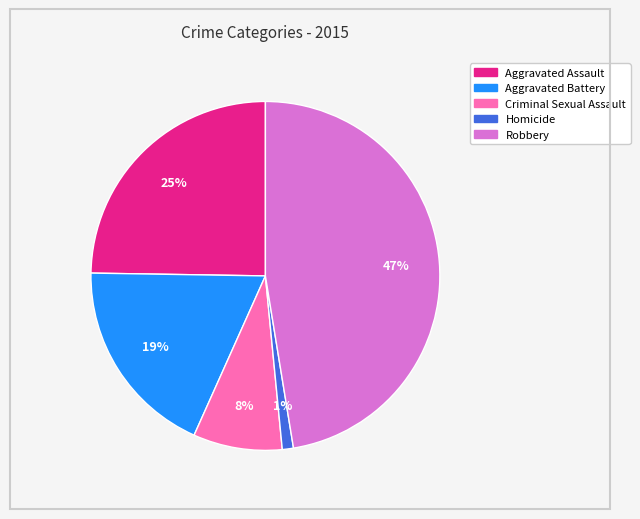

How many segments does this pie chart have?

5